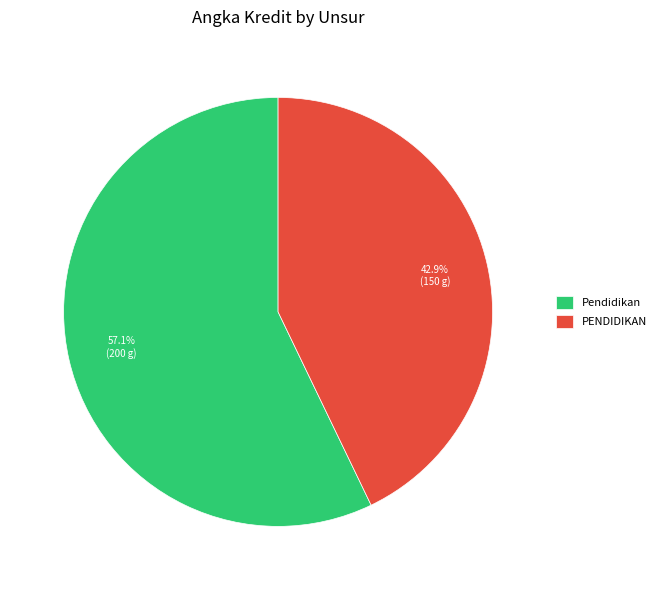

To the nearest percent, what percentage of the pie is Pendidikan?

57%